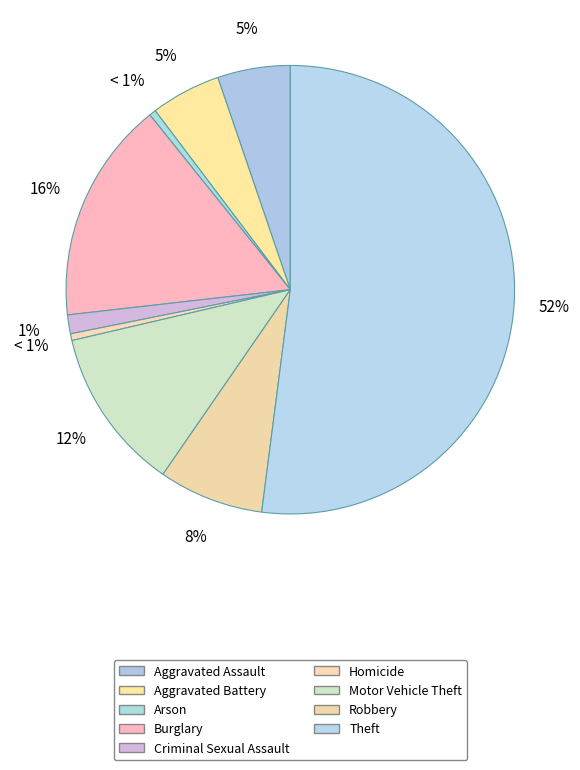

Which has a higher value, Aggravated Battery or Criminal Sexual Assault?

Aggravated Battery